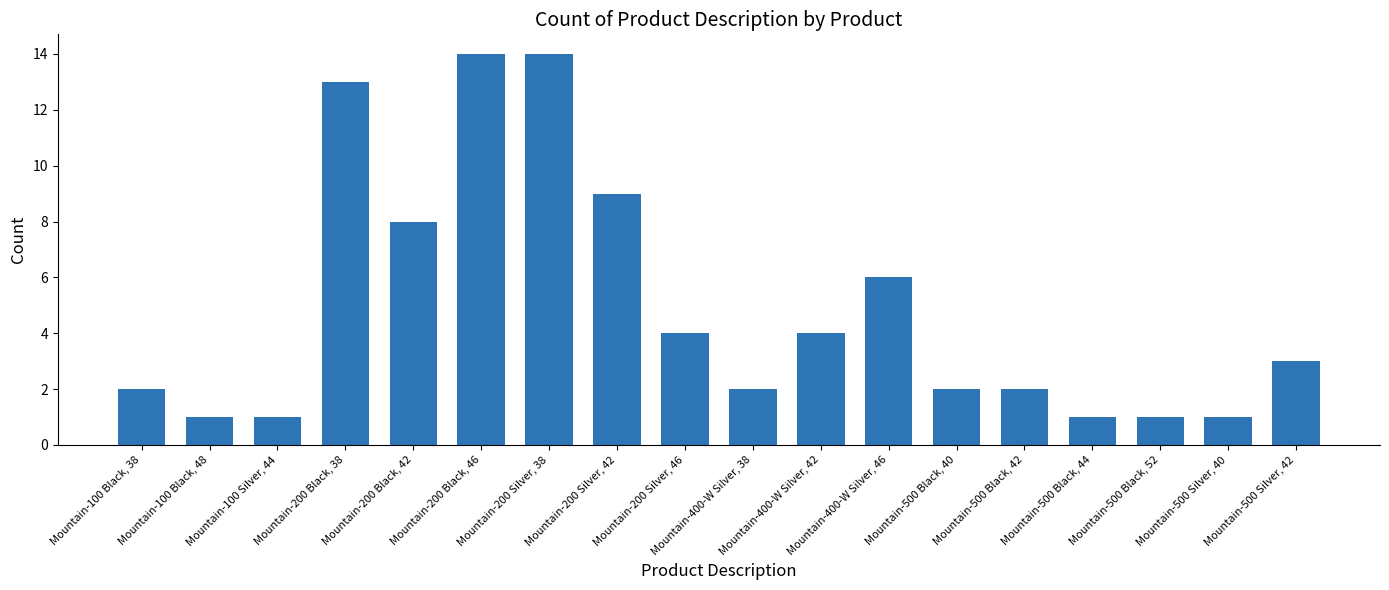

What is the value of the 9th bar from the left?

4